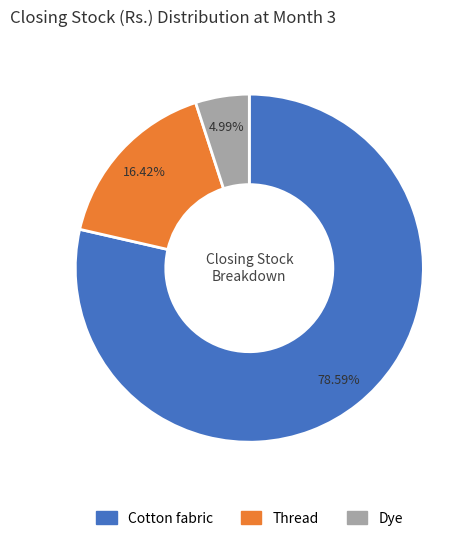

What percentage is the Thread slice, to the nearest percent?

16%